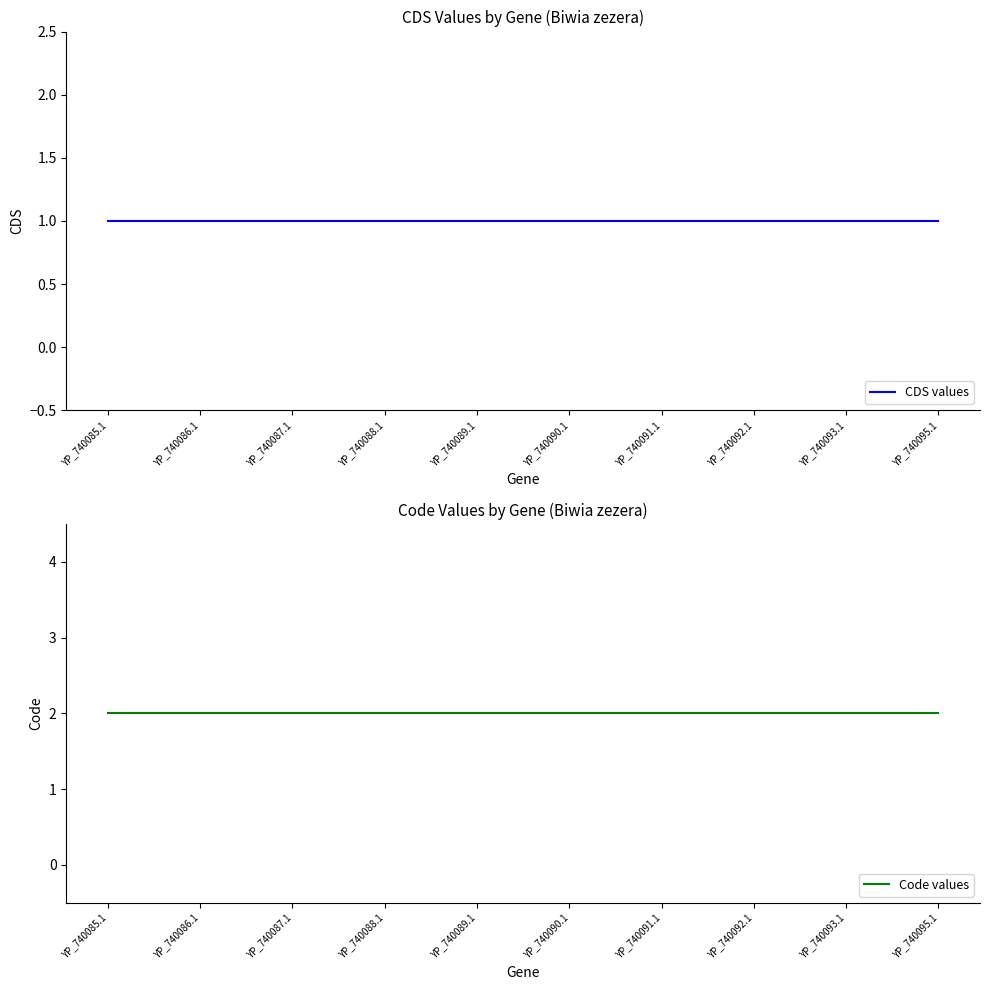

Reading left to right, extract all data points from this chart.

CDS values: 1	1	1	1	1	1	1	1	1	1
Code values: 2	2	2	2	2	2	2	2	2	2